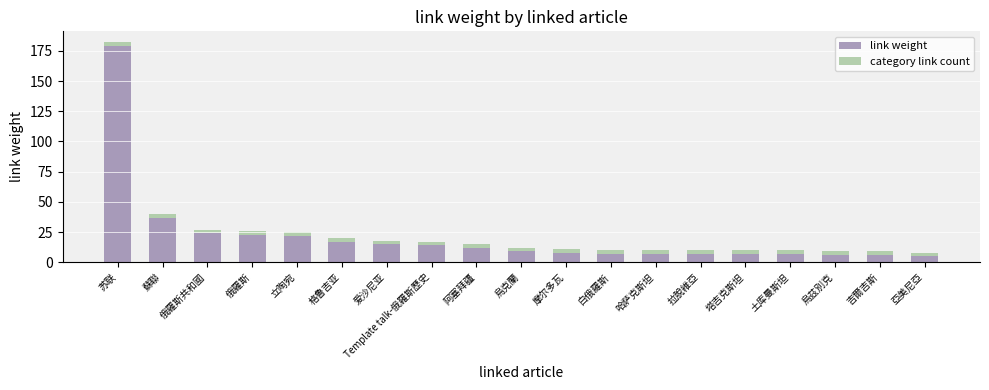

Is it true that link weight equals 6 at 吉爾吉斯?

True